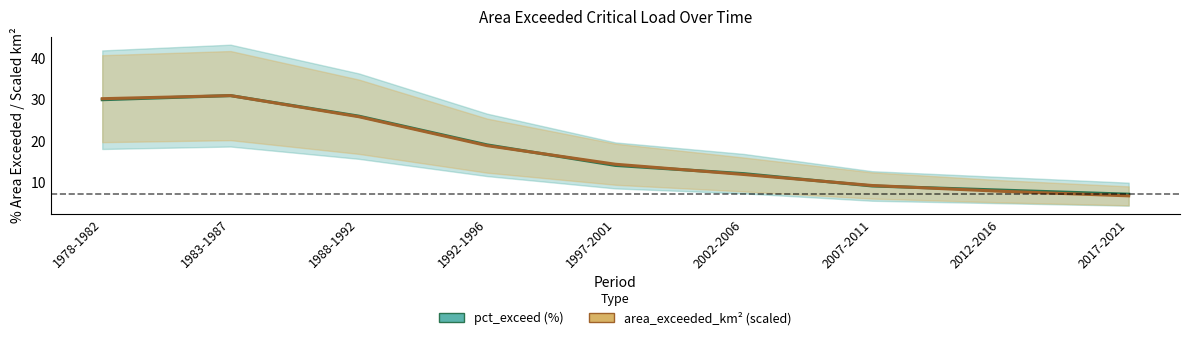

What is the label of the 5th point from the right?

1997-2001